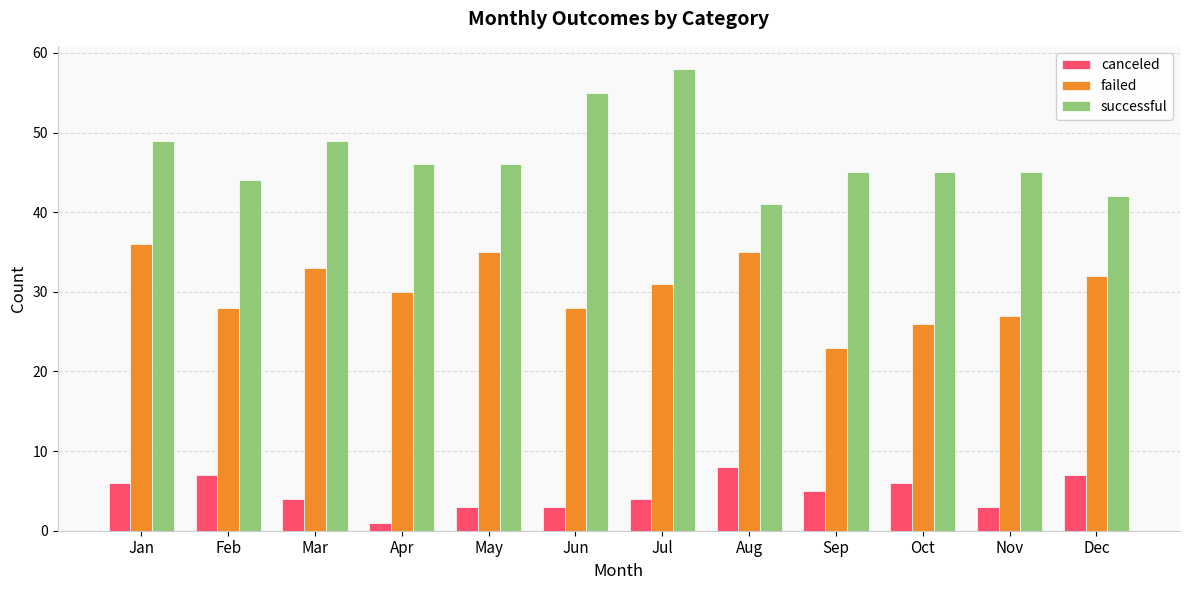

Which series has the largest range (max minus min)?

successful